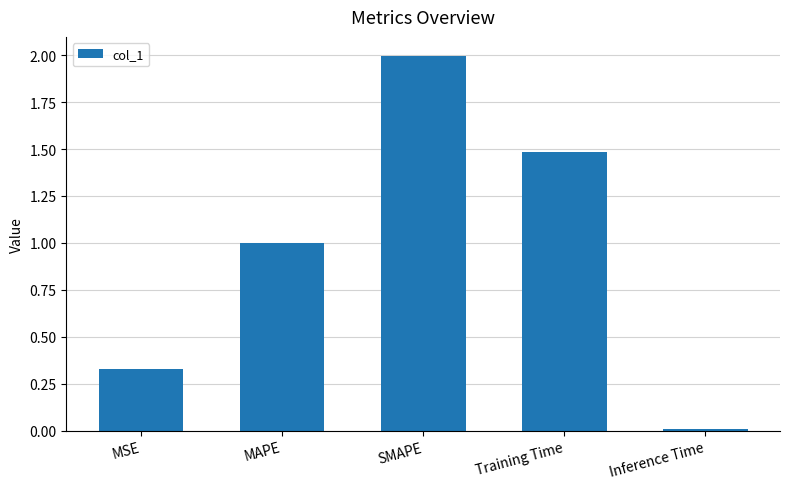

Which category has the lowest value across all series?

Inference Time